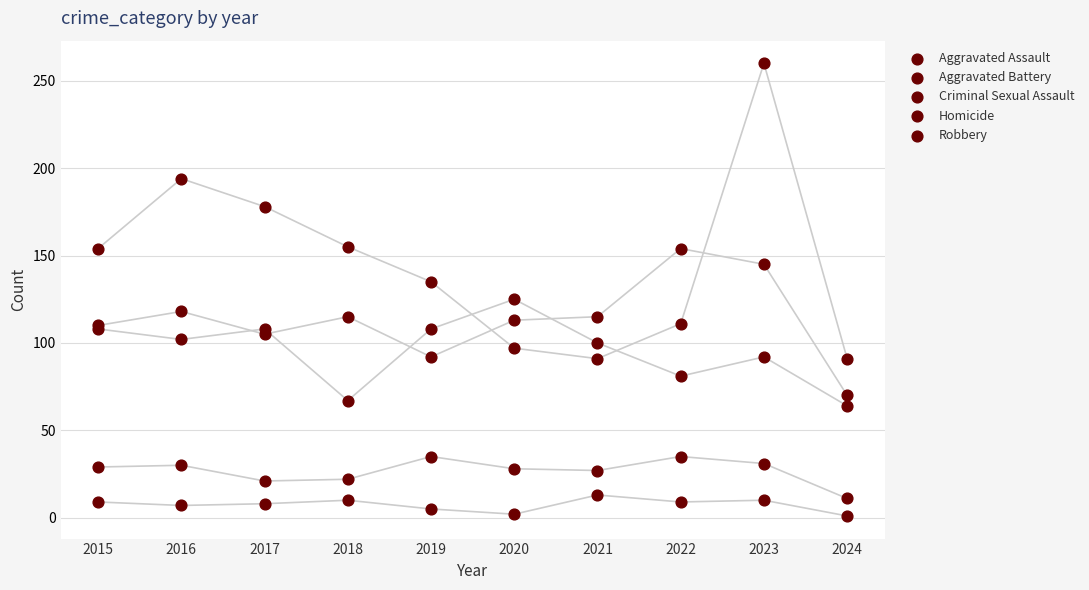

Which series contains the highest Y value?

Robbery